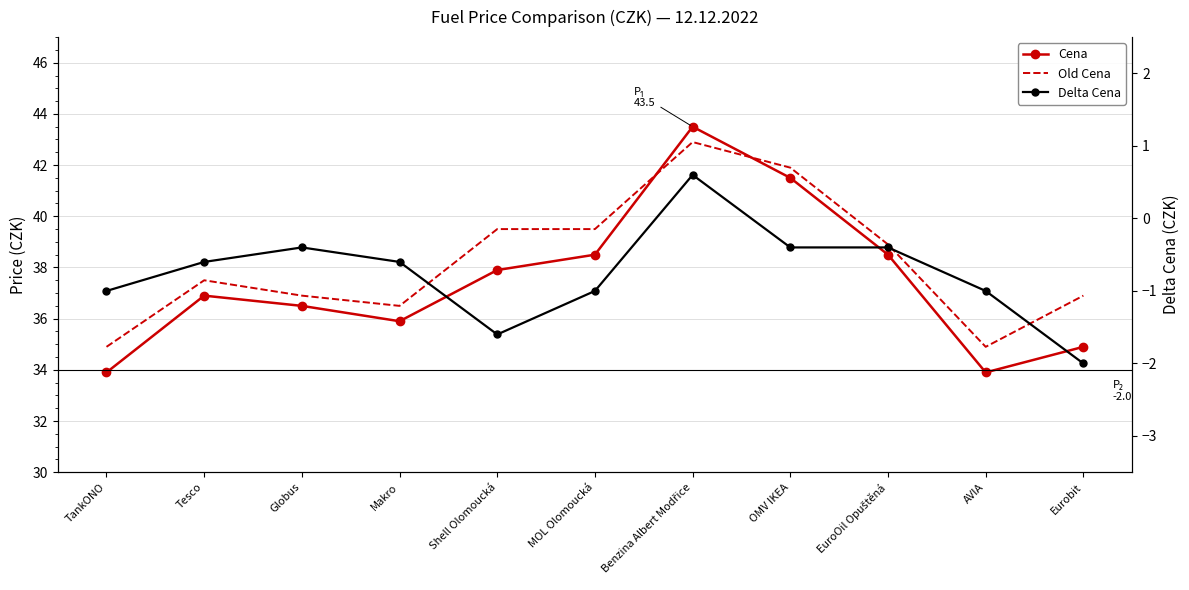

What is the difference between the highest and lowest values at MOL Olomoucká?

40.5